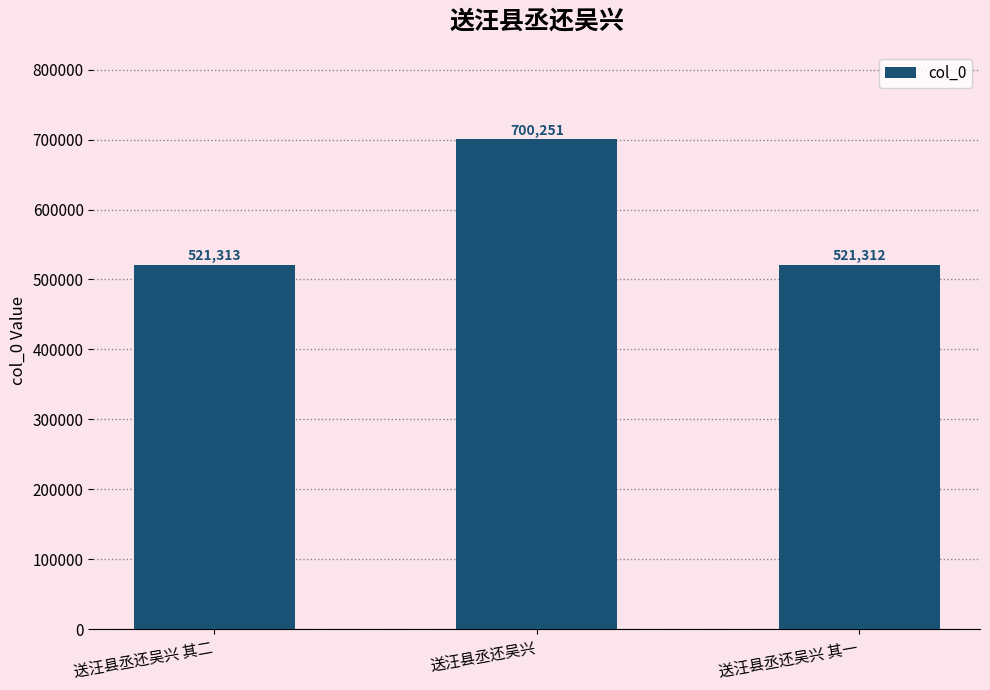

True or false: the data shows 877433 at 送汪县丞还吴兴 其一.

False